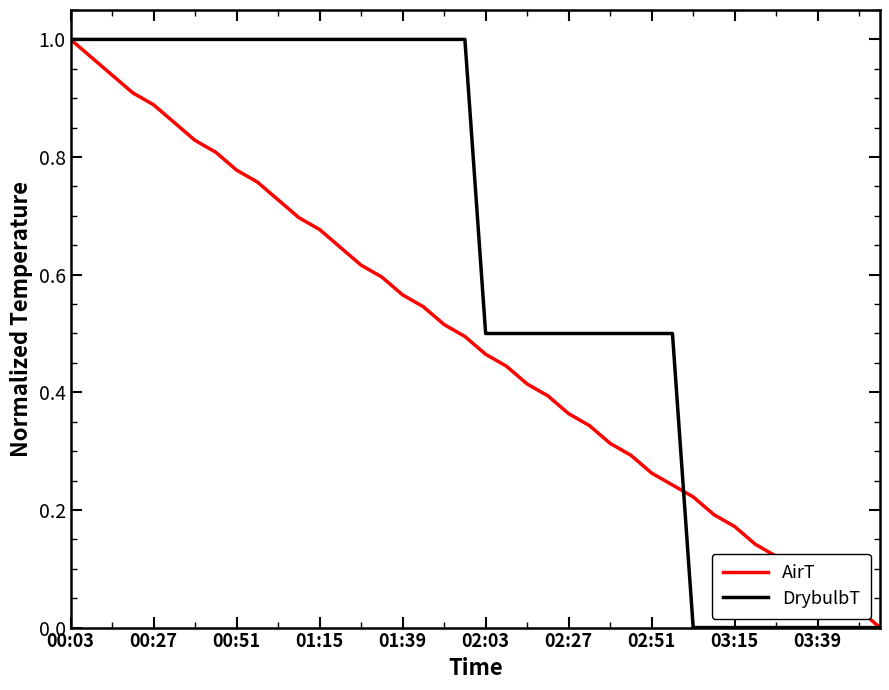

Which series has the largest total across all categories?

DrybulbT